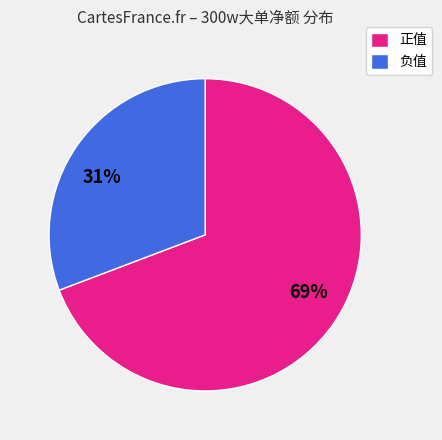

Is the sum of 负值 and 正值 greater than half?

Yes